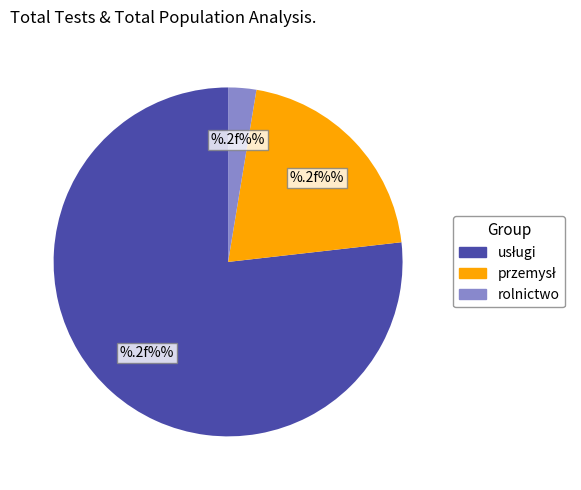

True or false: rolnictwo accounts for 3% of the total.

True